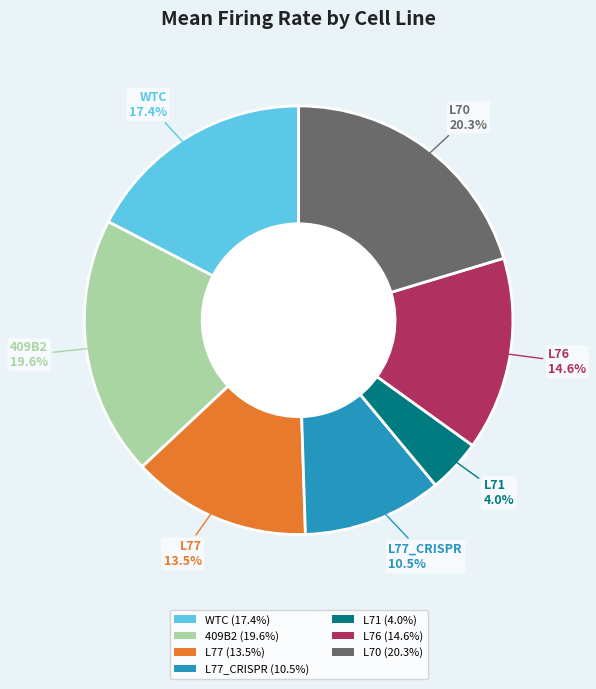

Is there any slice that represents more than half of the pie?

No